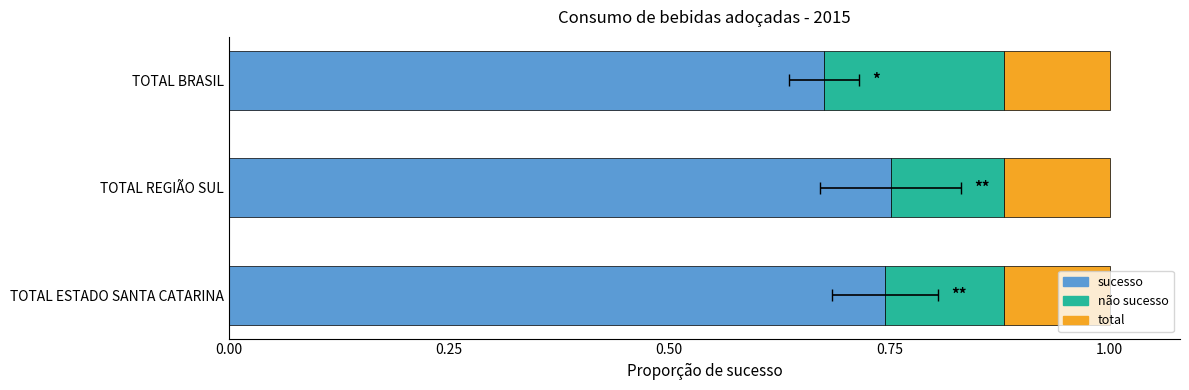

What is the total value across all series at 0.00?

1.4